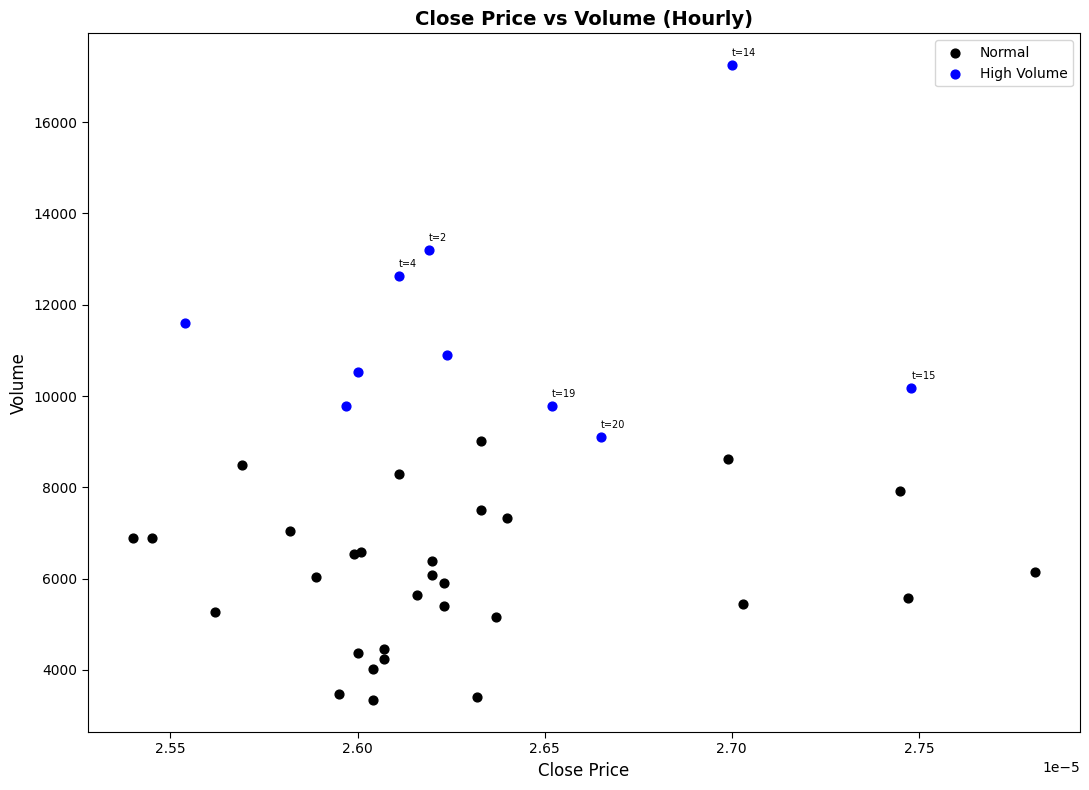

Which series reaches the minimum Y coordinate?

Normal